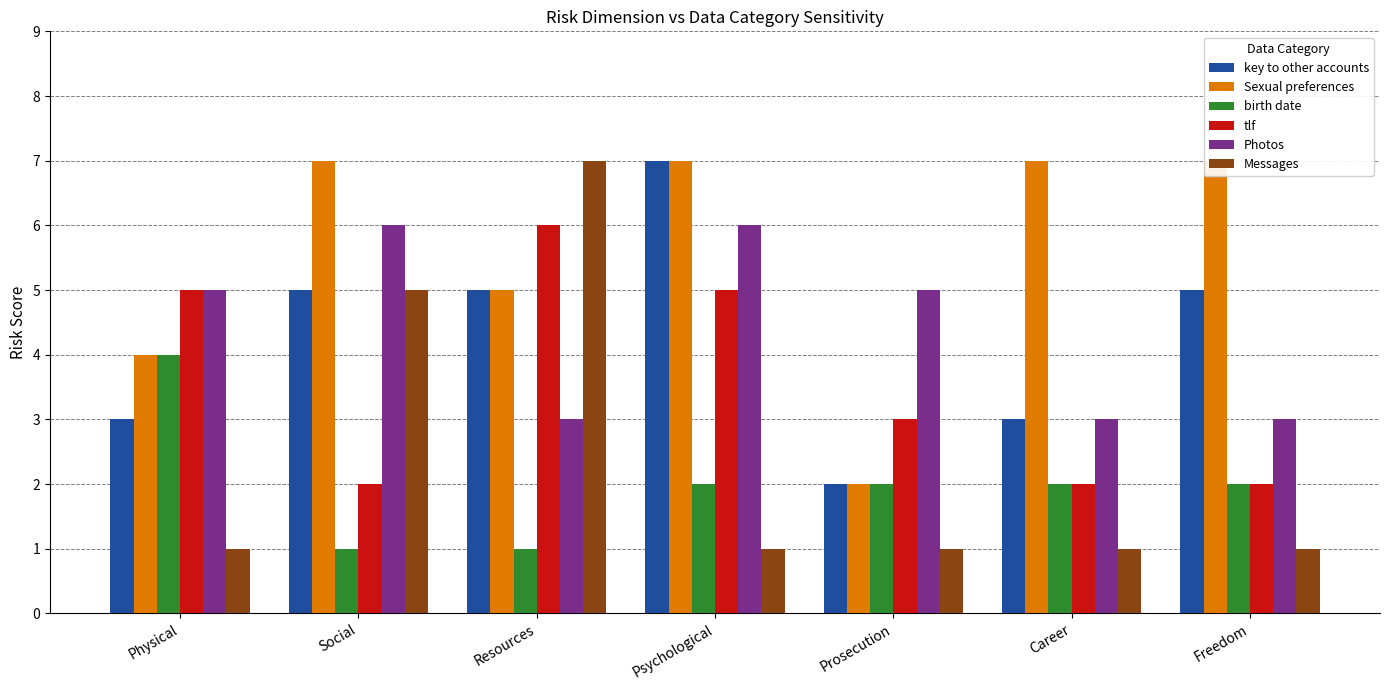

What are all the series names shown in the legend?

key to other accounts, Sexual preferences, birth date, tlf, Photos, Messages